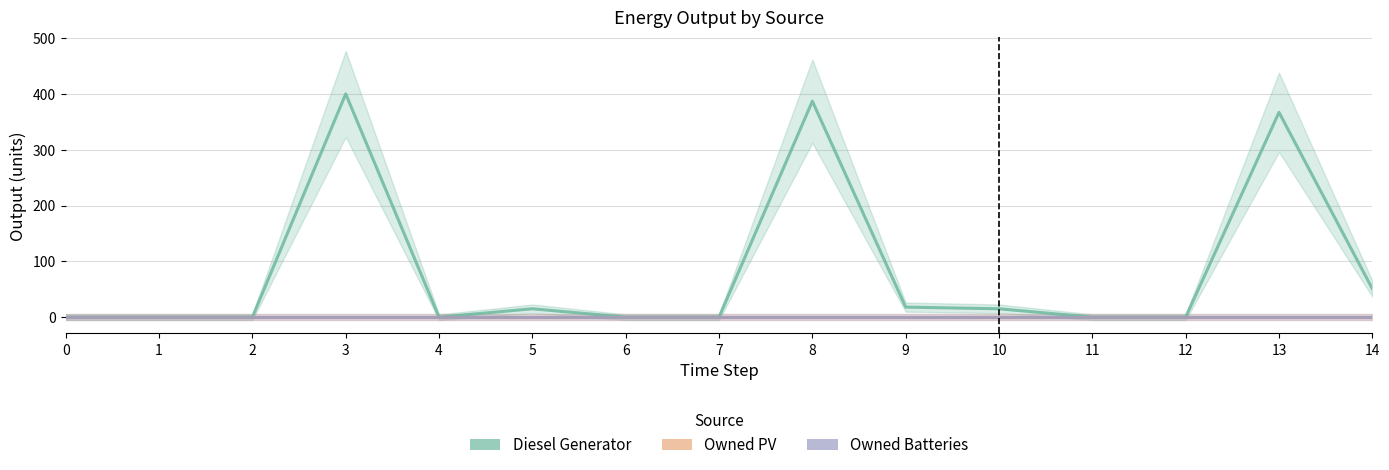

Which series has the largest range (max minus min)?

Diesel Generator